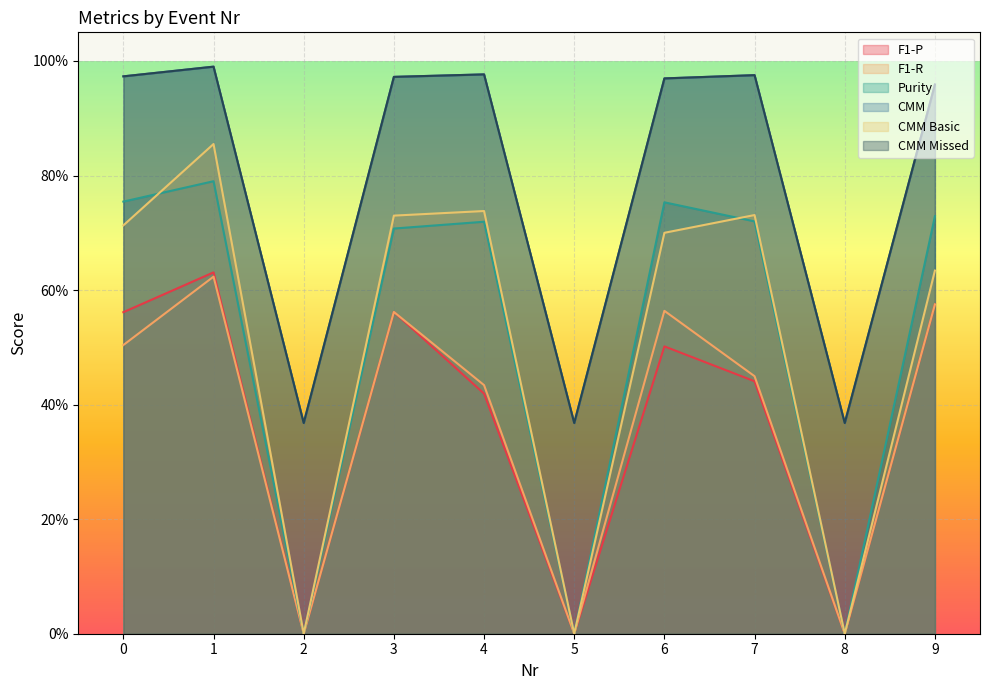

Which series changed the most between 6 and 8?

Purity